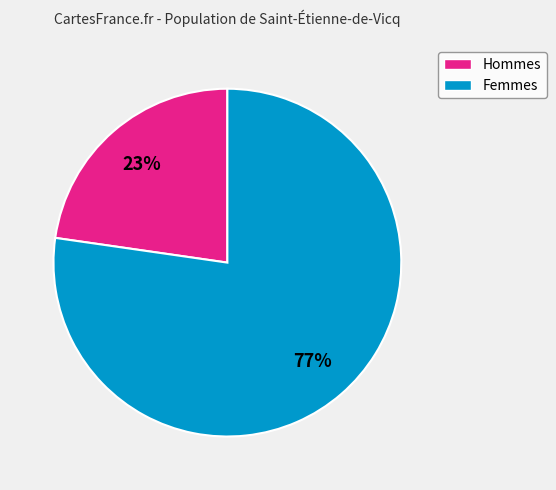

To the nearest percent, what is the average slice percentage?

50%